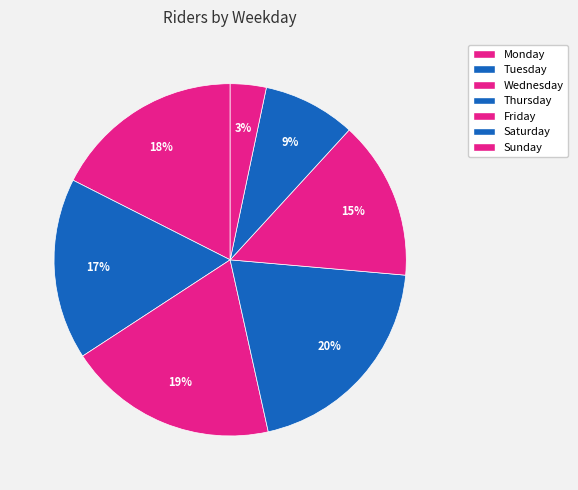

The Wednesday slice represents 10% of the pie. True or false?

False